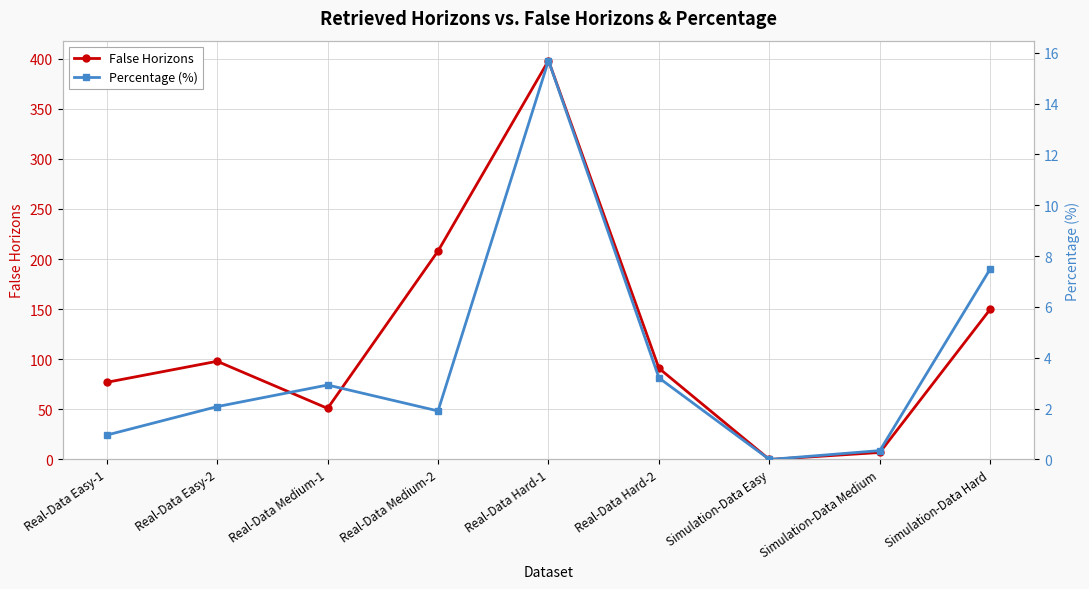

Does the chart display data point markers on the line(s)?

Yes